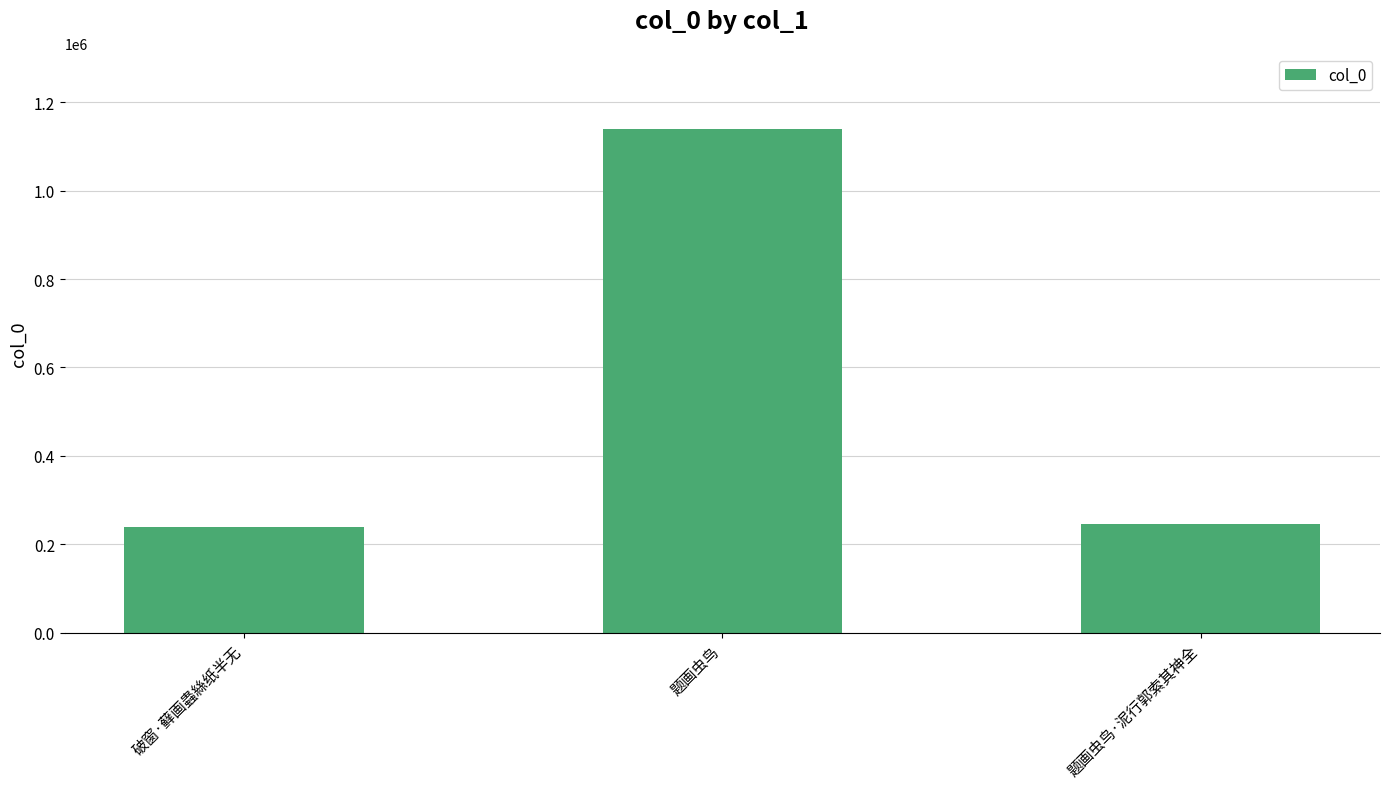

What is the smallest value displayed?

239838